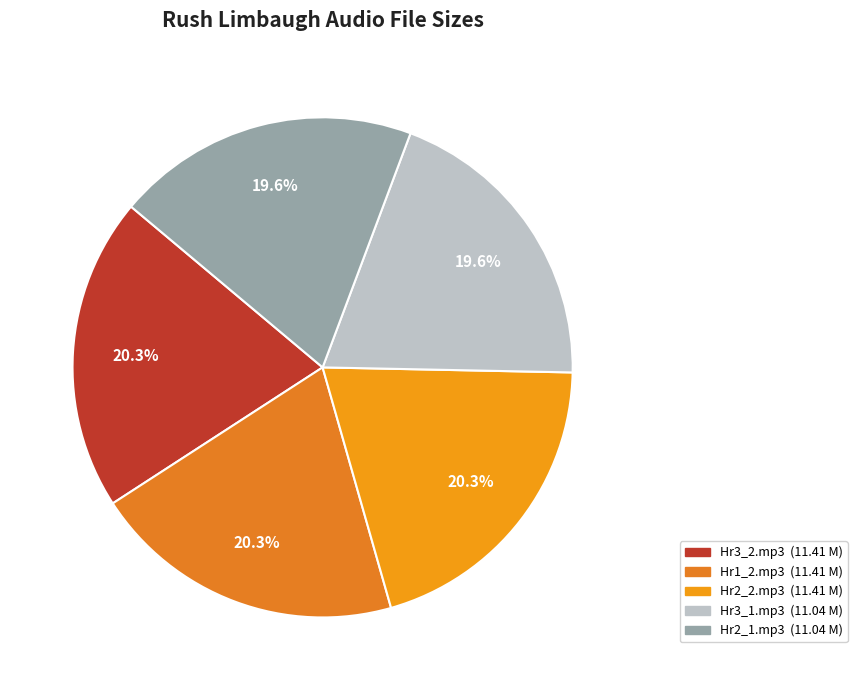

Which slice is the smallest?

Rush_Limbaugh_1231_Hr3_1.mp3